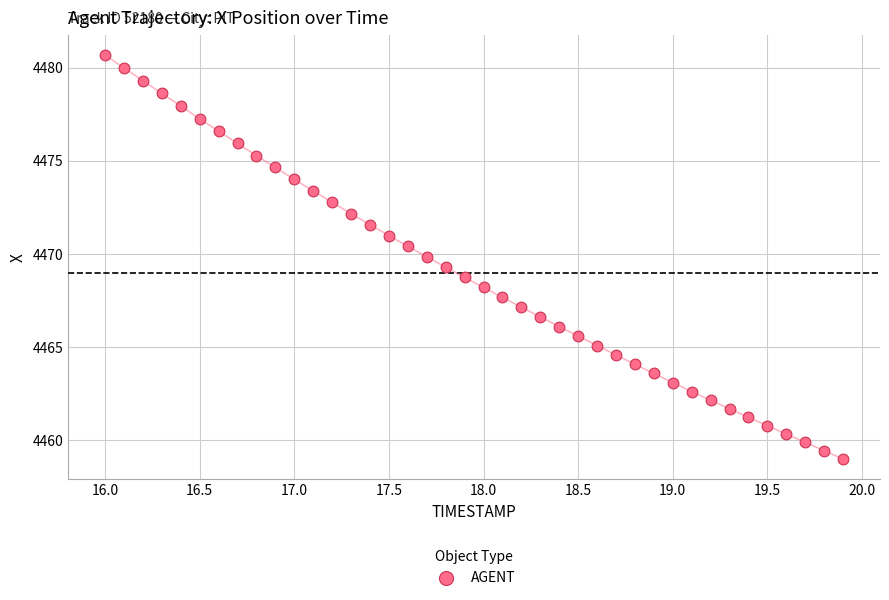

What is the range of Y values (max minus min)?

21.7